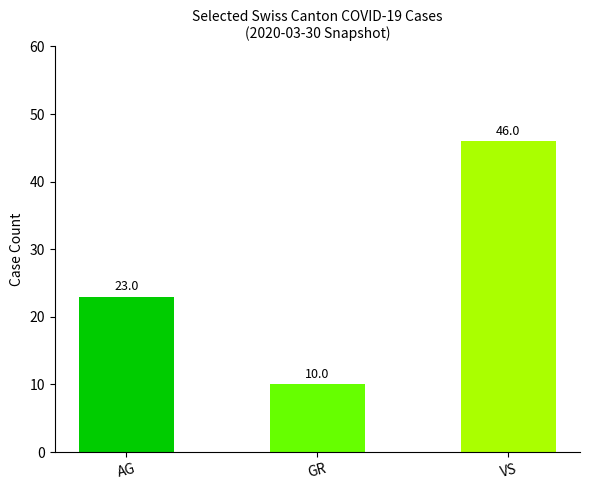

Read the value at VS.

46